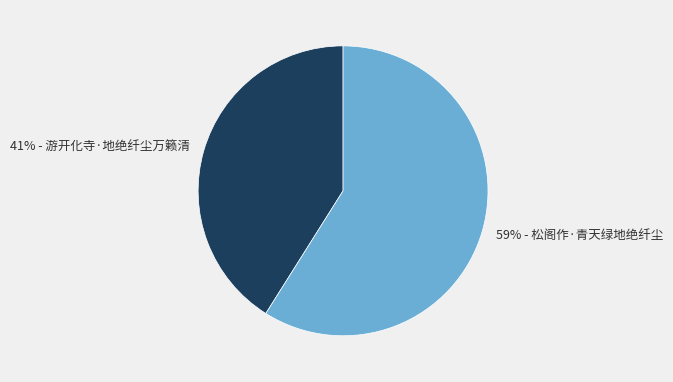

Is there a majority slice in this chart?

Yes